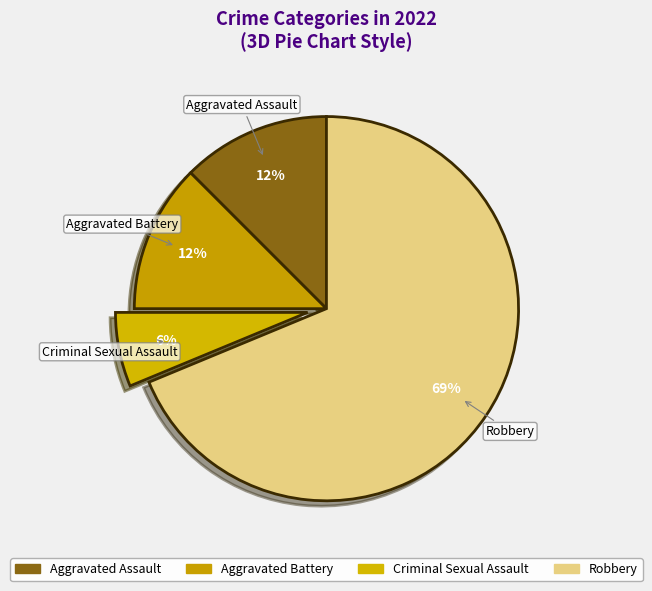

How much of the chart is everything except Robbery?

31.2%